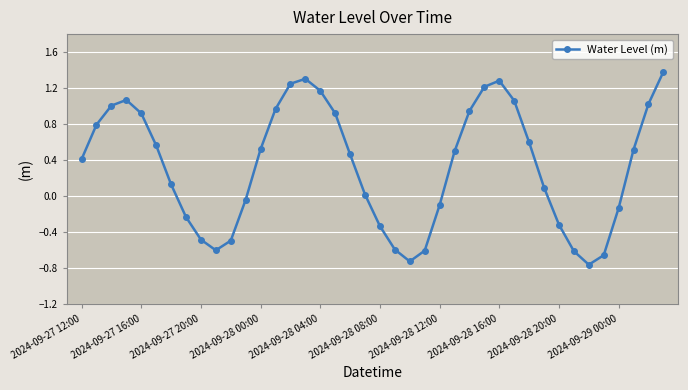

What is the value of the 29th point from the left?

1.3